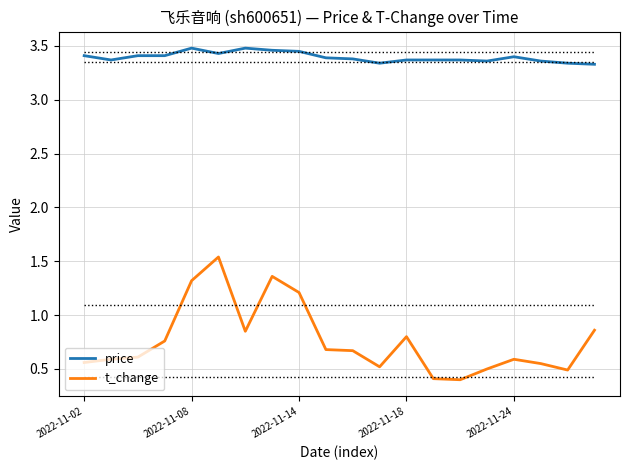

How many lines are shown in the chart?

2